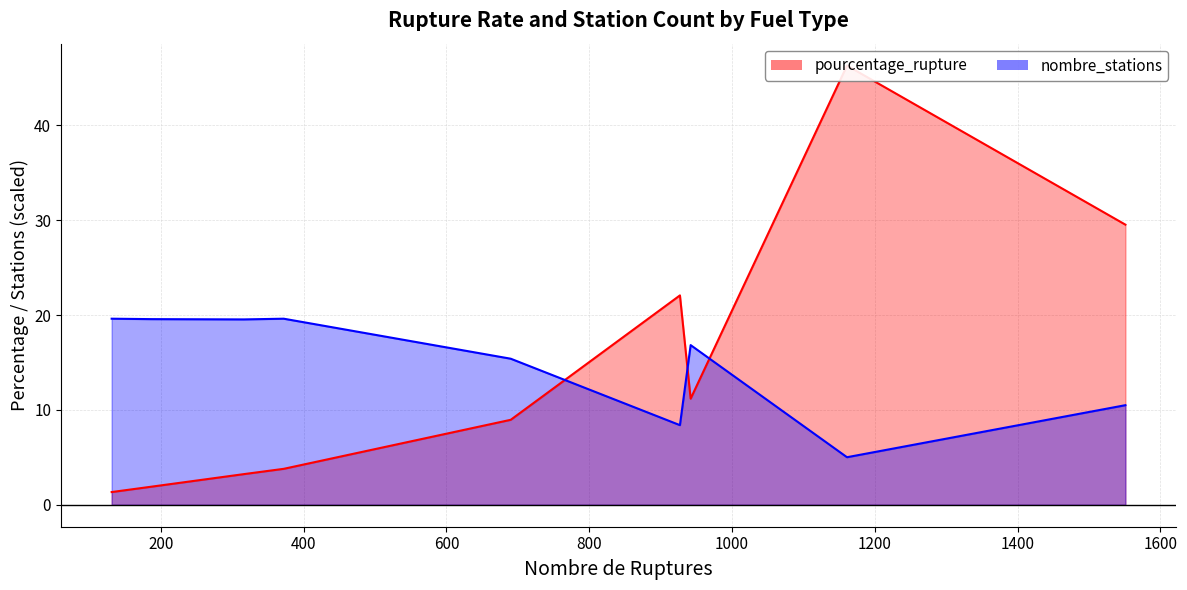

How many values in the nombre_stations_line series are below 16?

4